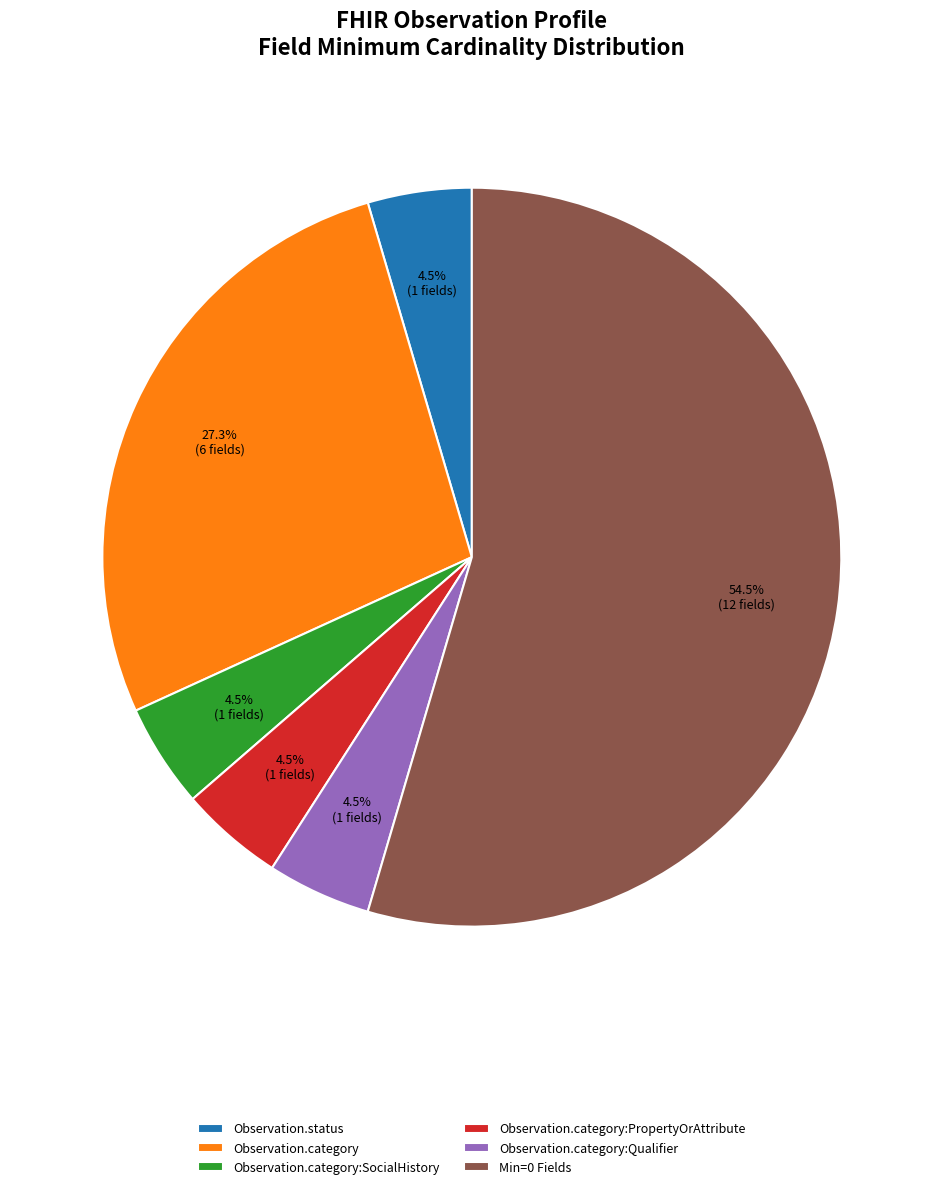

What is the largest slice in the pie chart?

Min=0 Fields